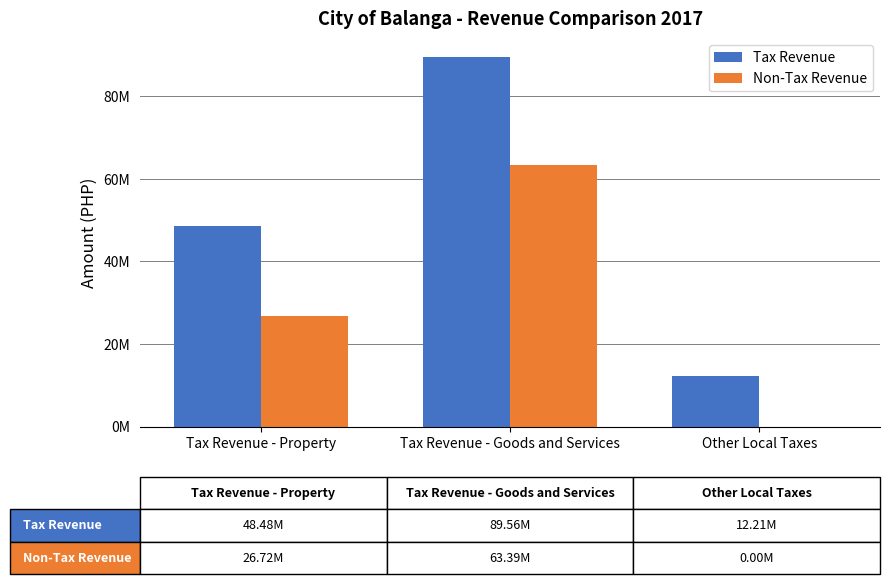

What are all the series names shown in the legend?

Tax Revenue, Non-Tax Revenue